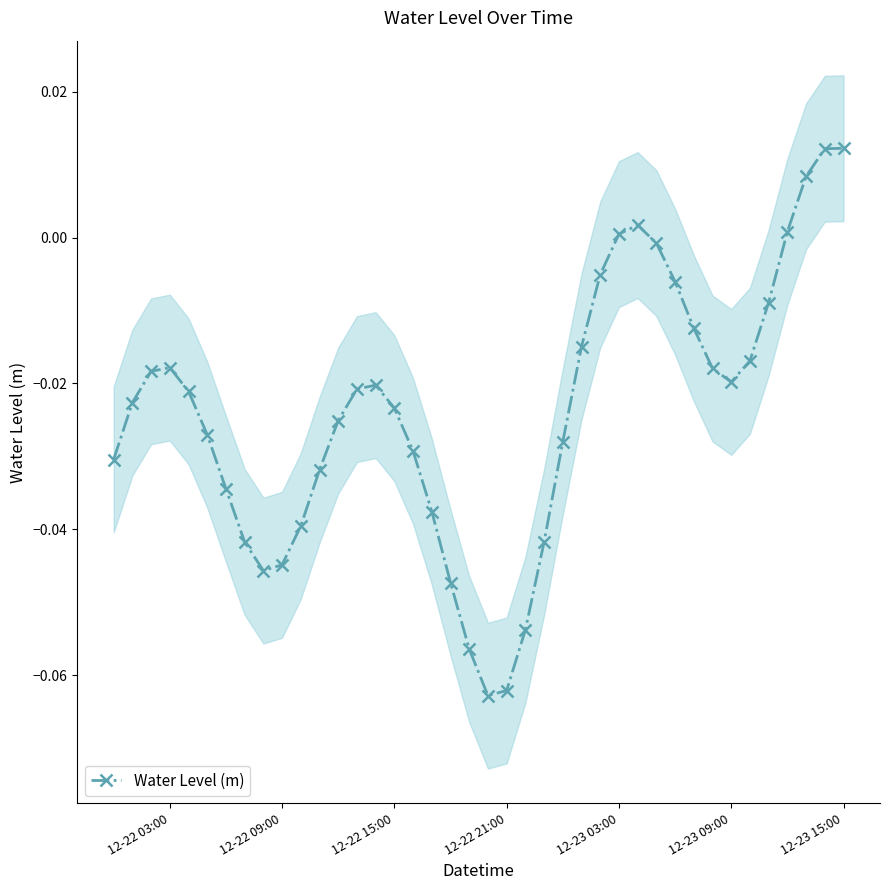

How many data points are above 0?

6